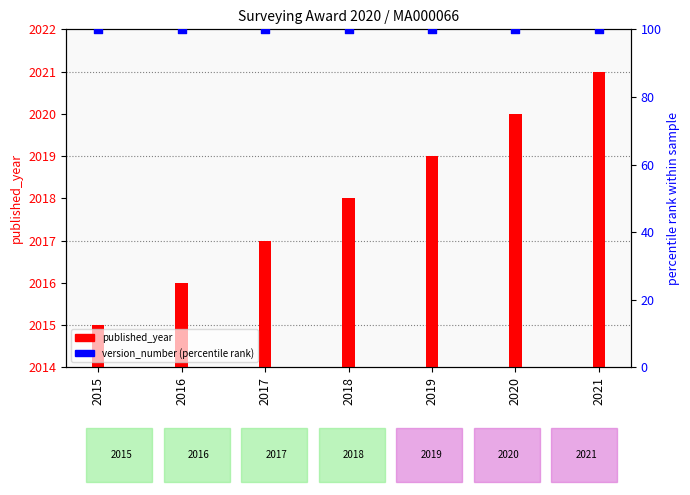

Which series reaches the minimum Y coordinate?

published_year